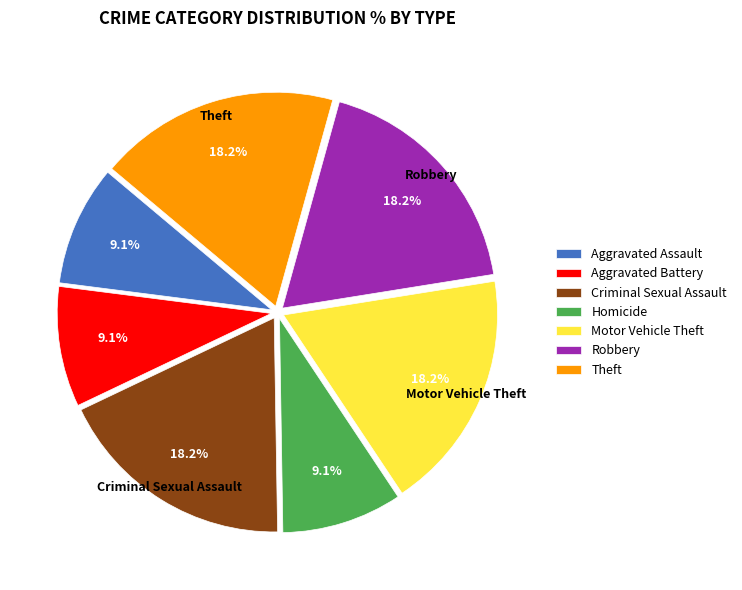

True or false: Criminal Sexual Assault accounts for 33% of the total.

False